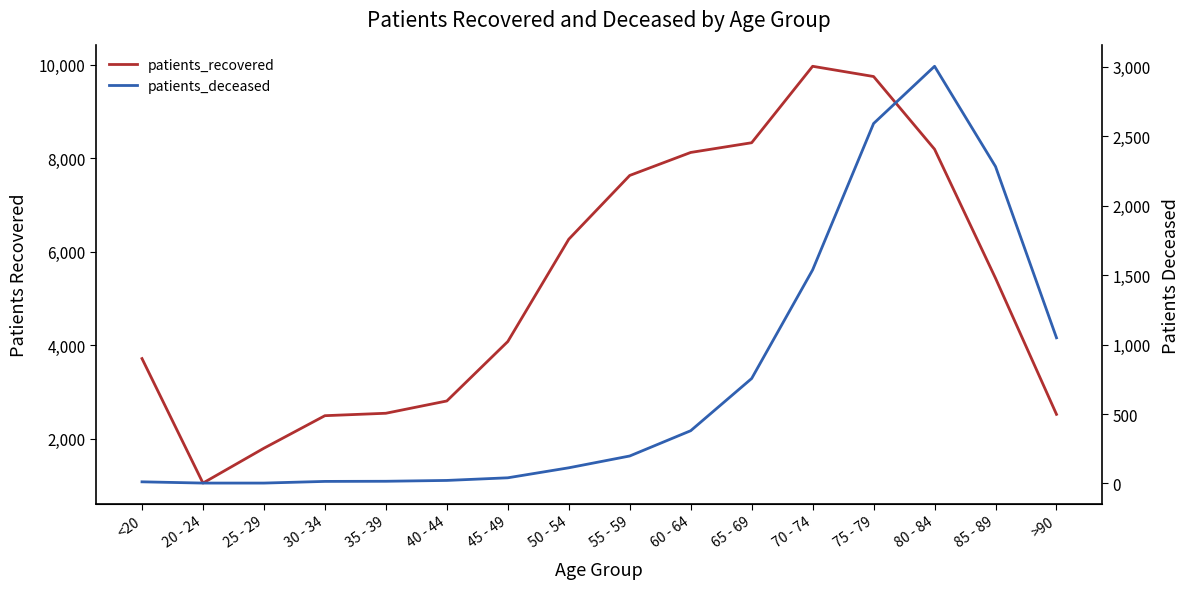

At how many categories does at least one series exceed 6784?

6